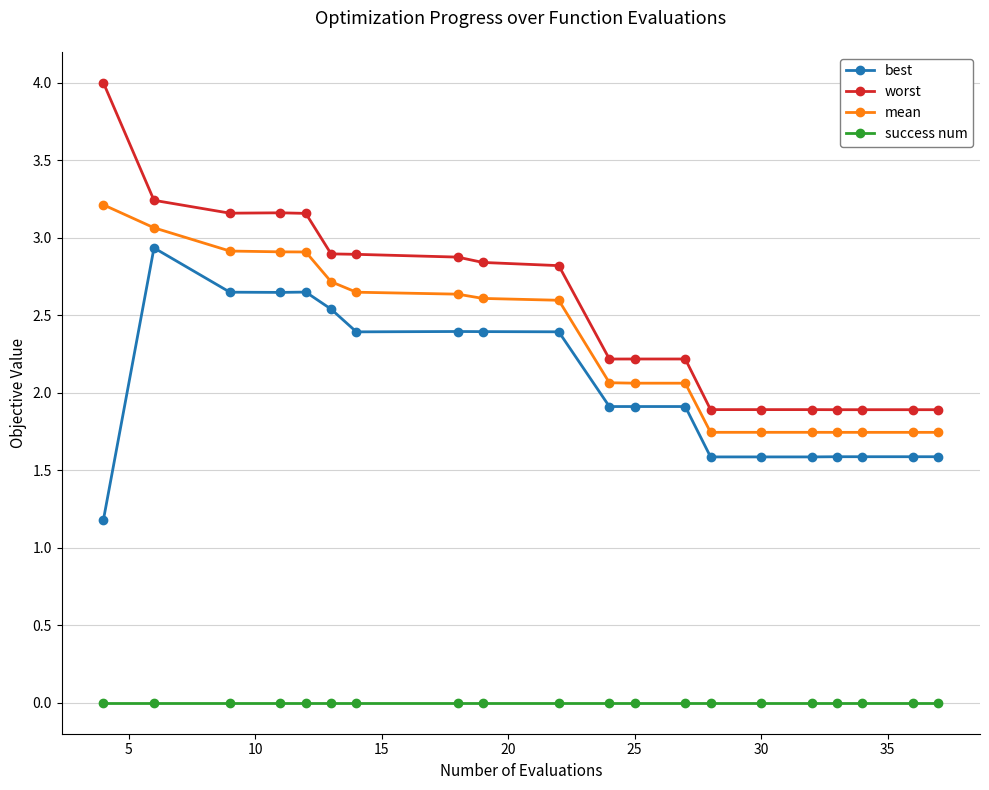

Which series has the widest spread of values?

worst